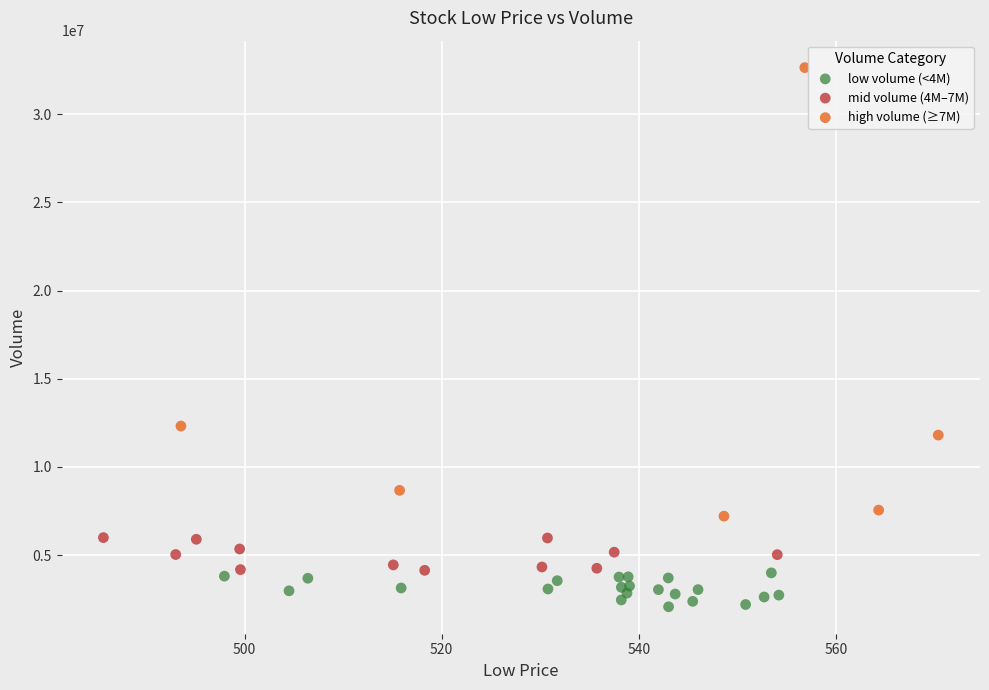

Which series contains the lowest Y value?

low volume (<4M)